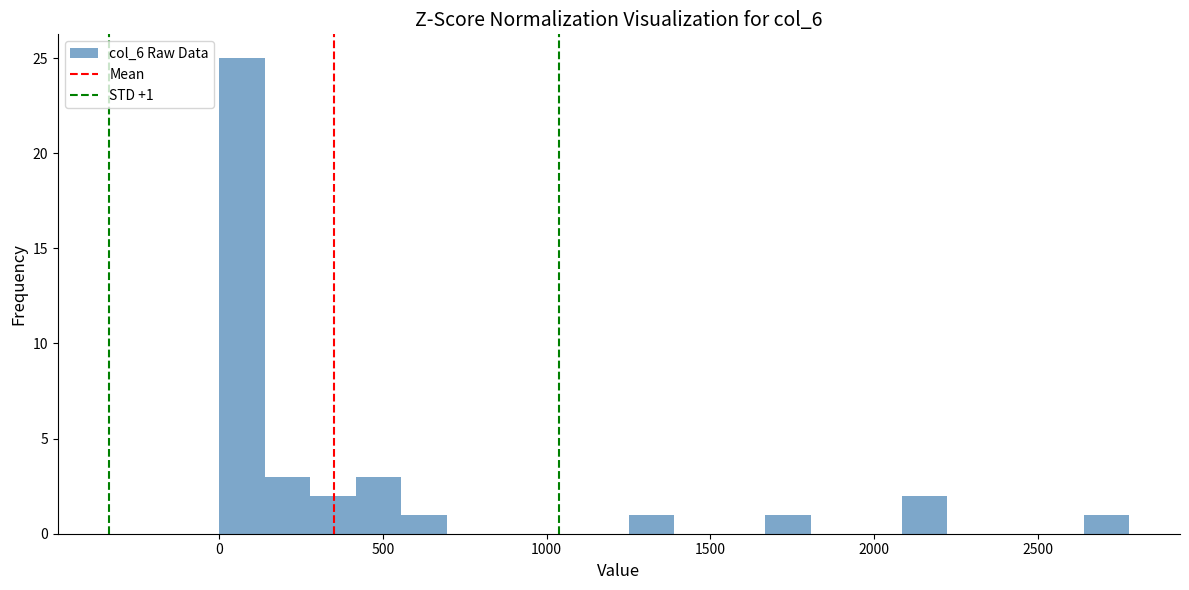

Around what value on the x-axis is the tallest bar? Give the approximate position of its centre, as read against the axis.

50